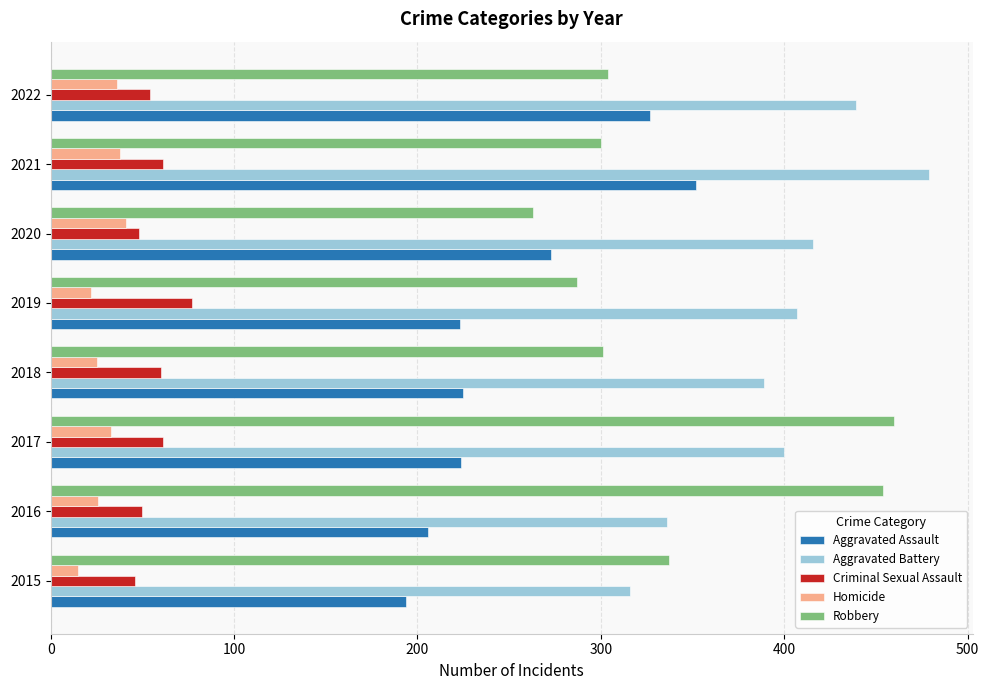

What is the spread (max minus min) of values at 2018?

364